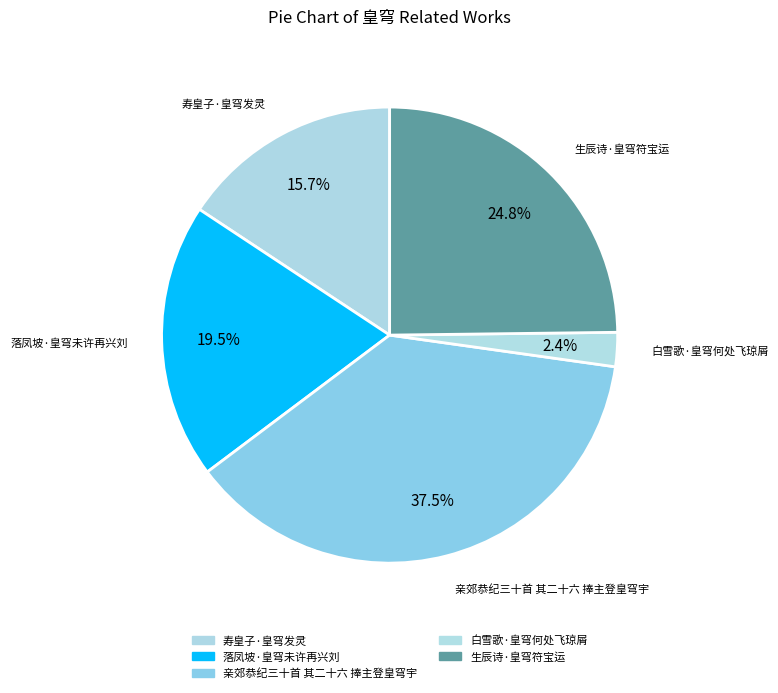

What is the ratio of the value at 亲郊恭纪三十首 其二十六 捧主登皇穹宇 to the value at 白雪歌·皇穹何处飞琼屑?

15.5